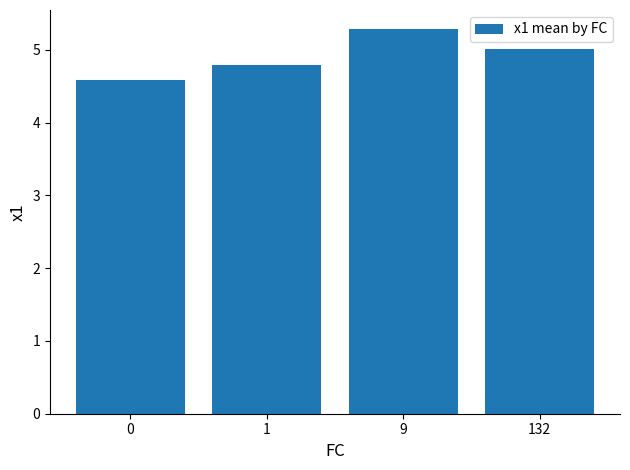

What is the difference between the second highest and second lowest values?

0.2